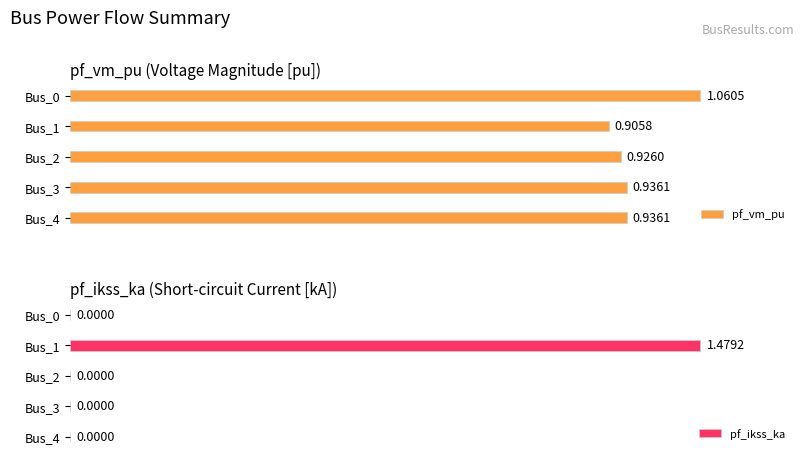

What is the sum of all pf_vm_pu values?

4.8